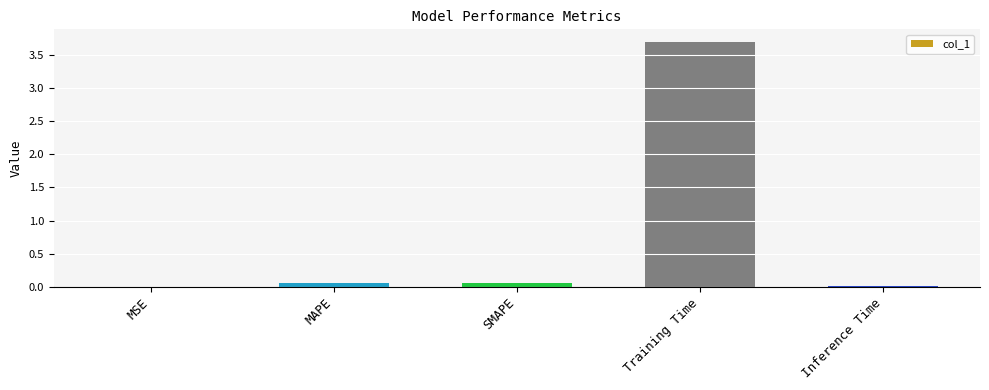

Which category has the highest value across all series?

Training Time